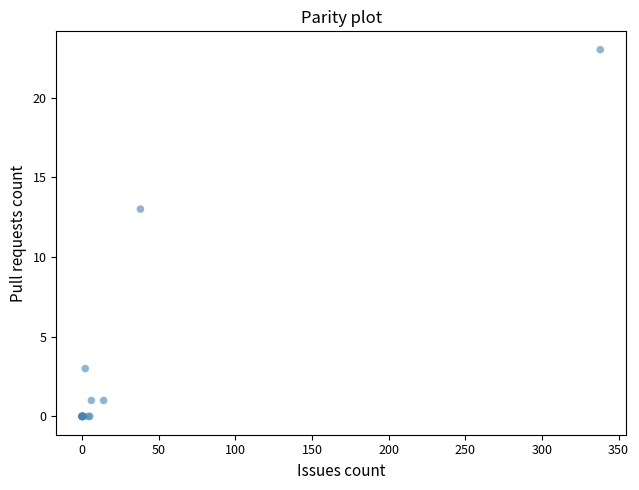

What Y value in the scatter plot is closest to 11?

13